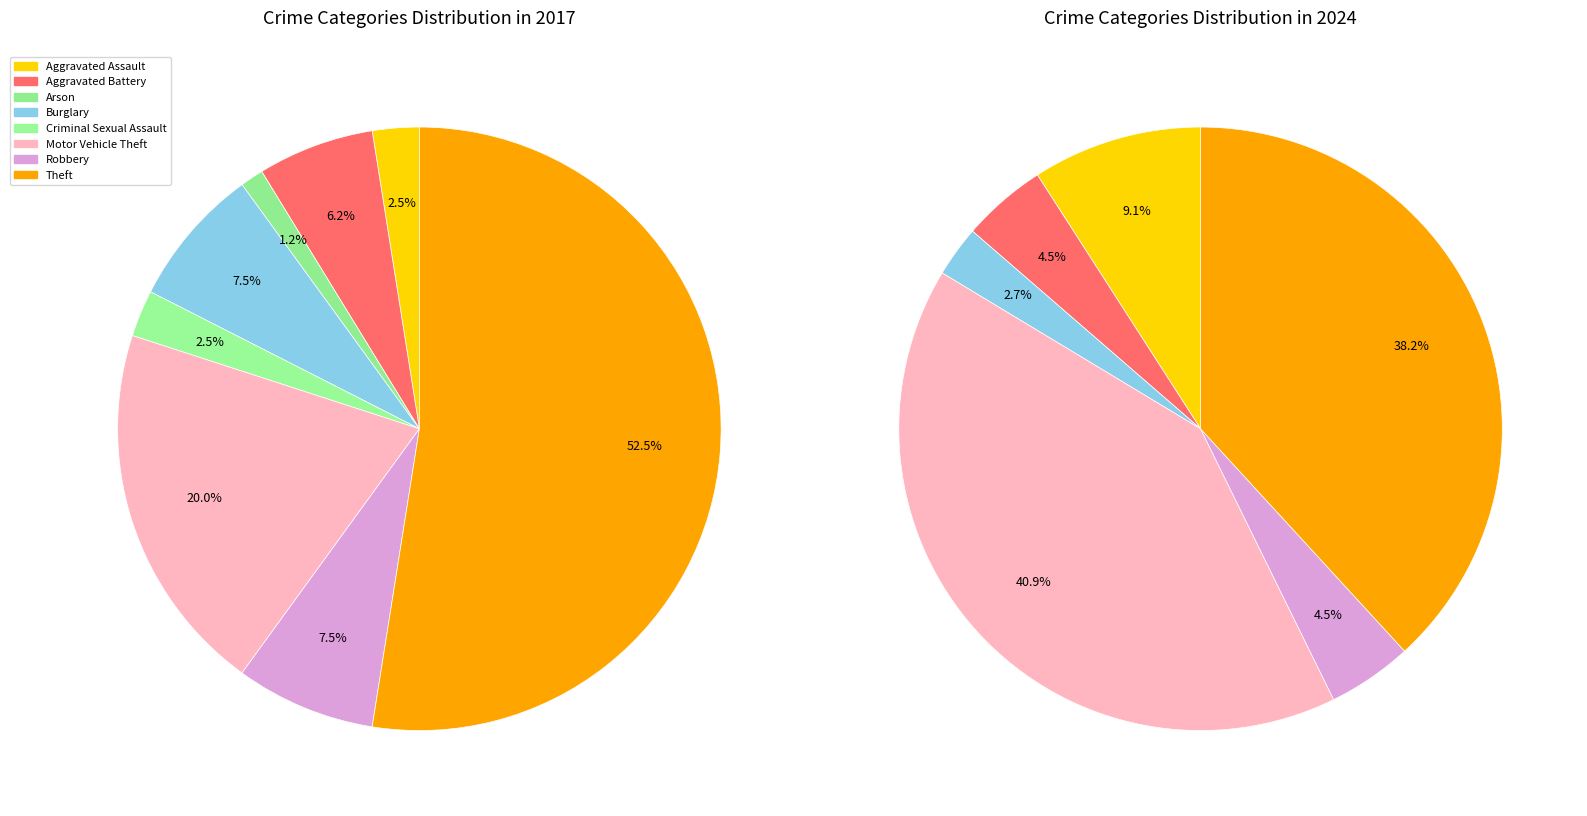

The 2 slice represents 1% of the pie. True or false?

False